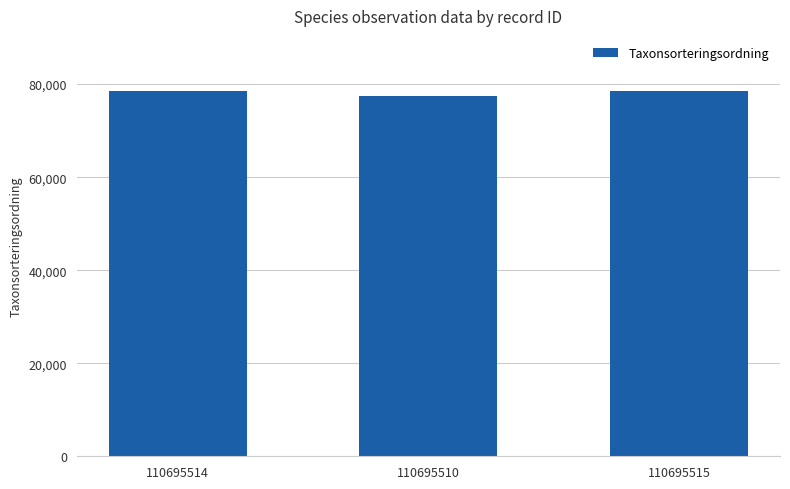

What is the label of the 3rd bar from the right?

110695514